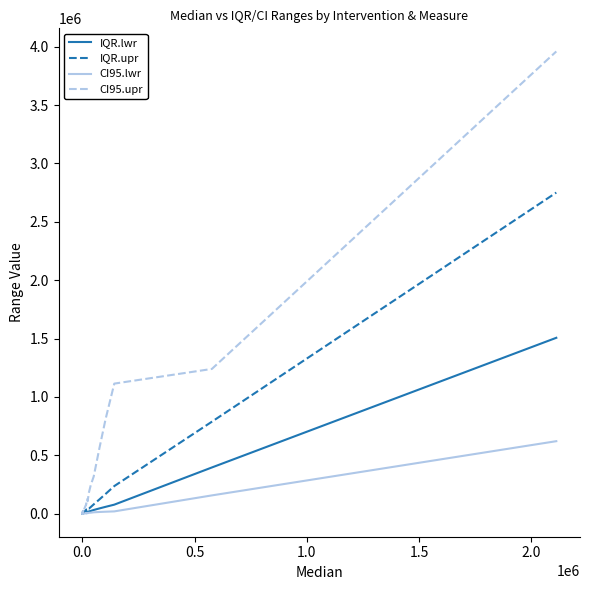

Which series has the widest spread of values?

CI95.upr